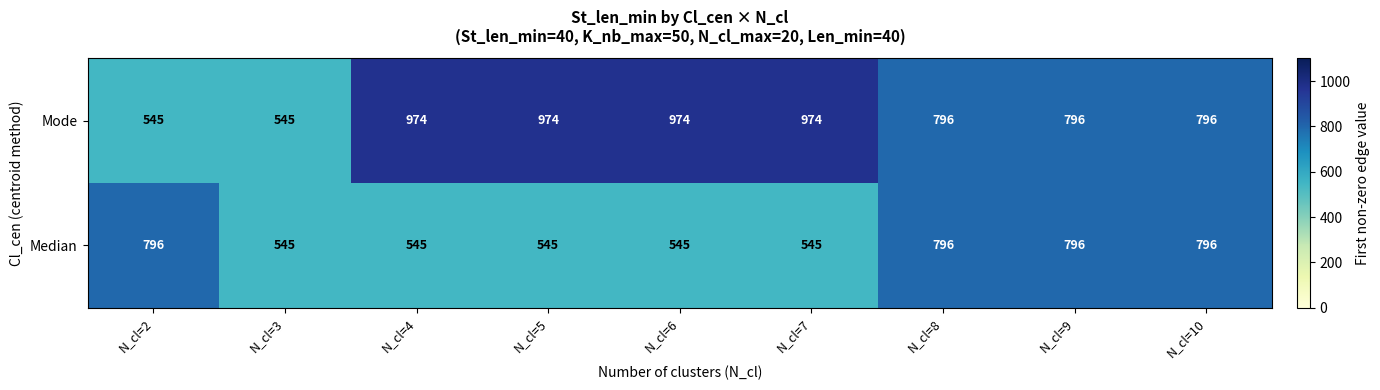

List the series in order of their peak value, highest first.

Mode, Median